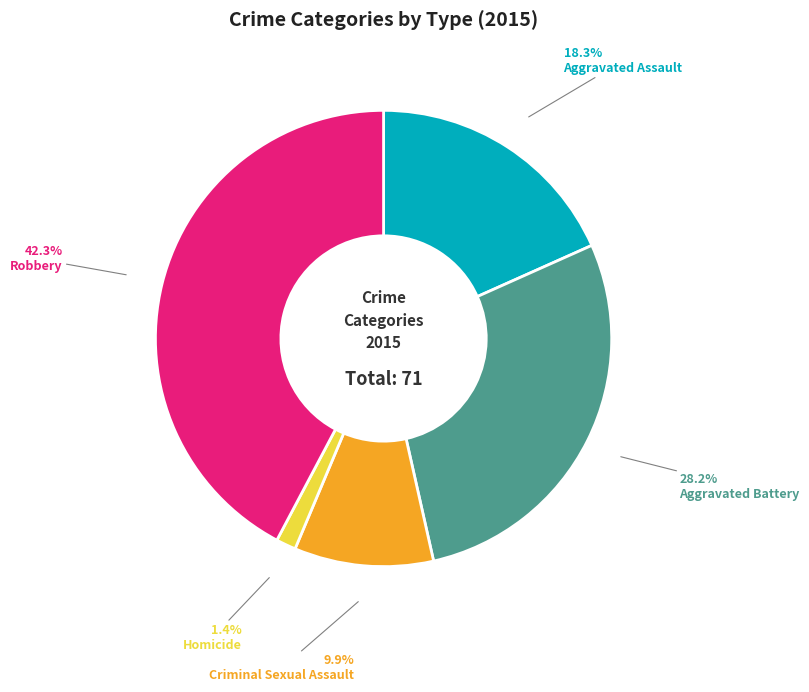

Does Aggravated Assault represent more than half of the total?

No